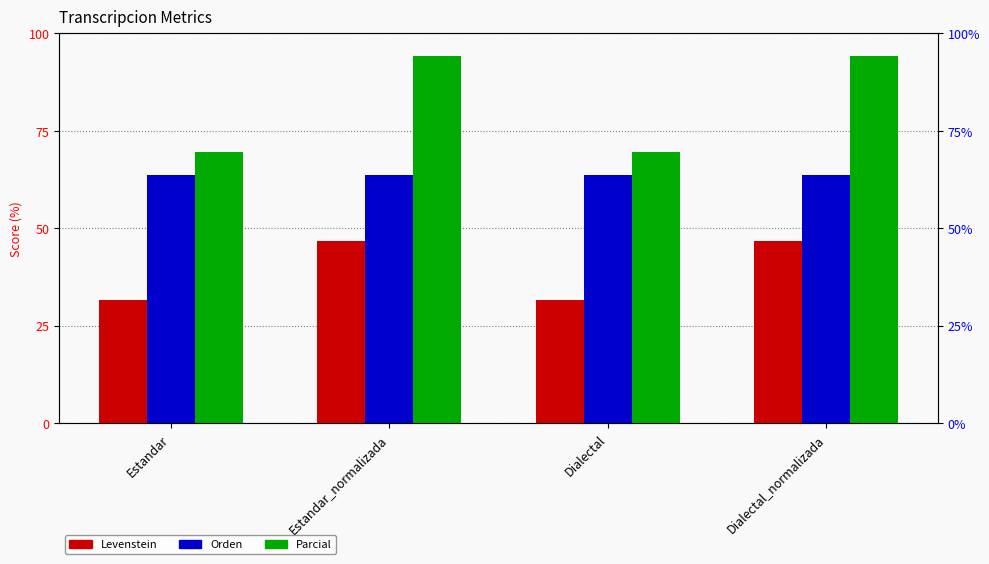

Which has a higher value, Estandar_normalizada or Estandar?

Estandar_normalizada